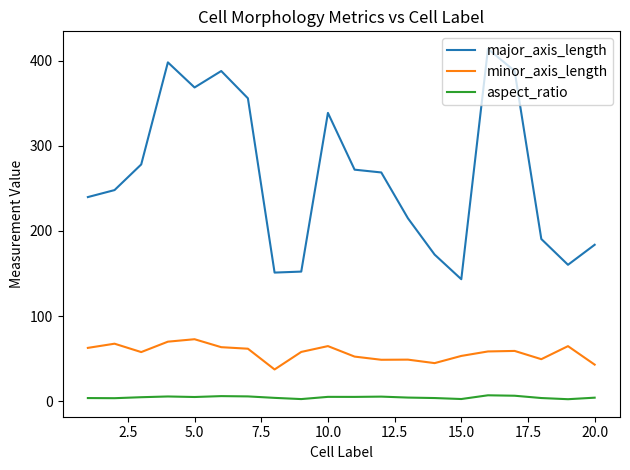

What is the difference between the maximum and minimum values in the aspect_ratio series?

4.6